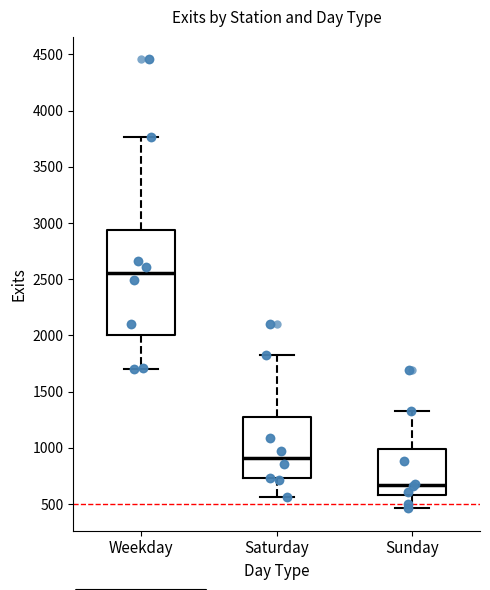

Which box's median line is the highest?

Weekday